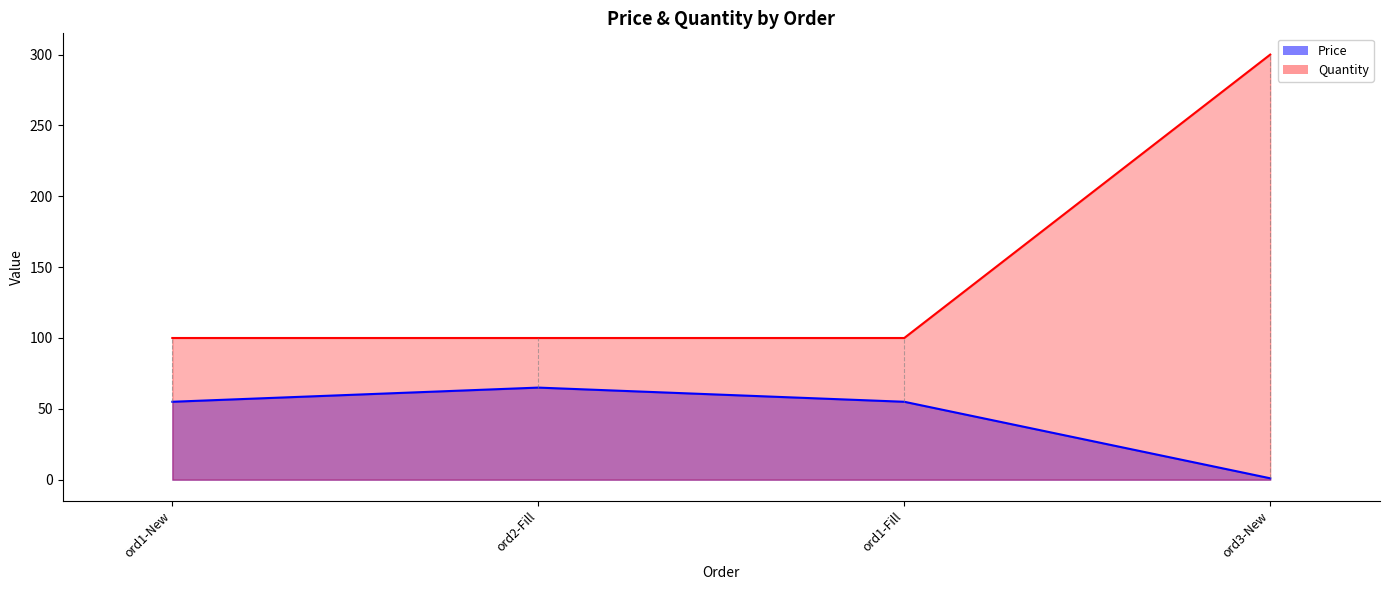

What is the value of the Price point at the 1st from the left?

55